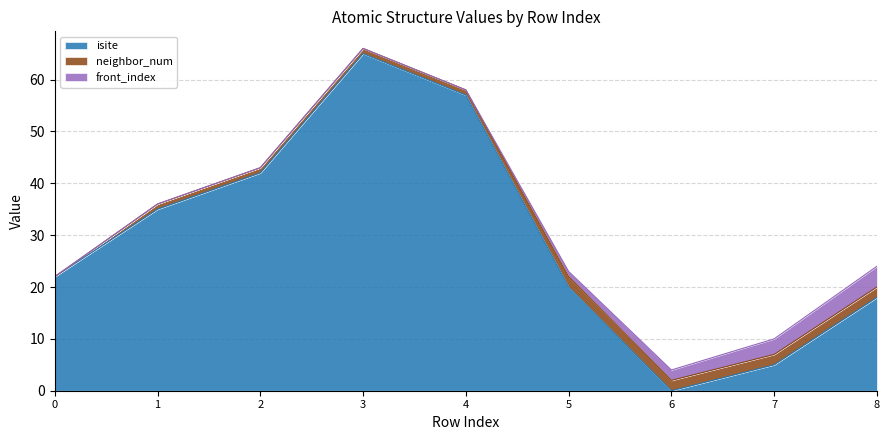

True or false: neighbor_num and front_index intersect in this chart.

False